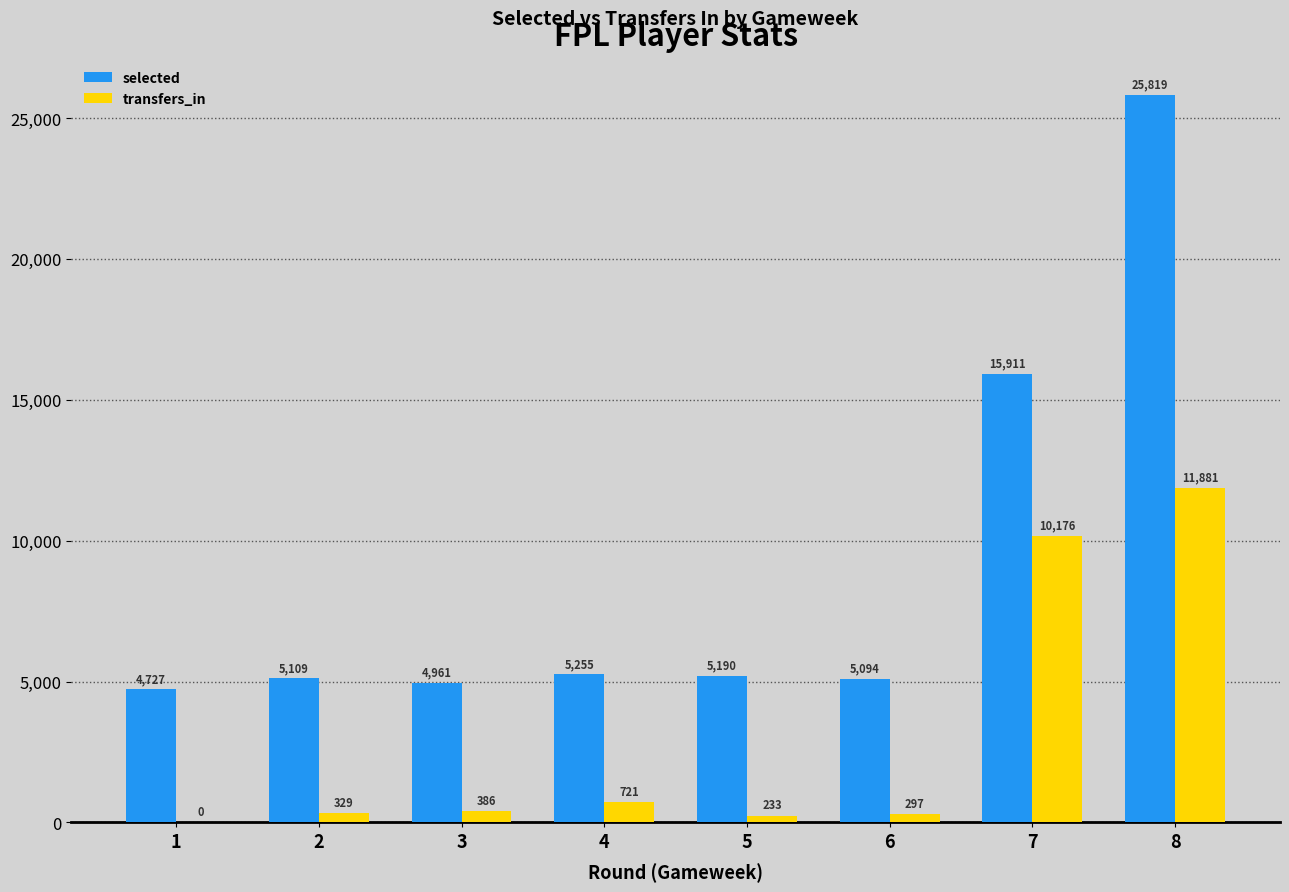

What is the total value across all series at 2?

5438